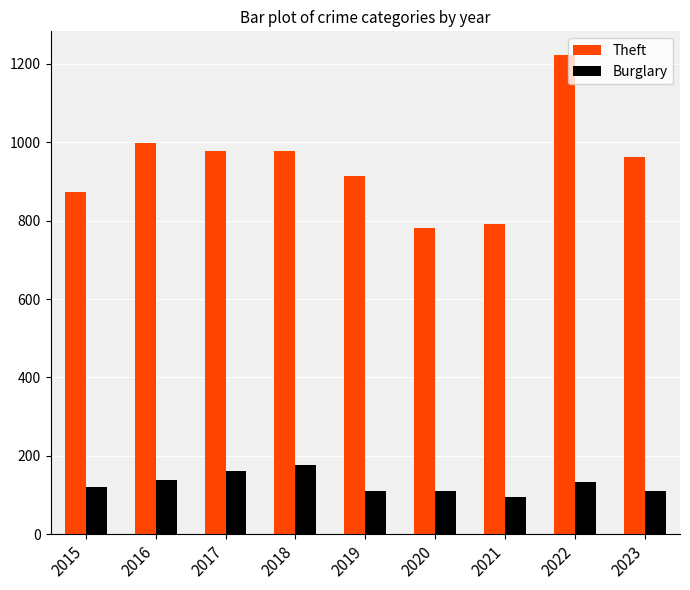

Which series changed the most between 2019 and 2021?

Theft